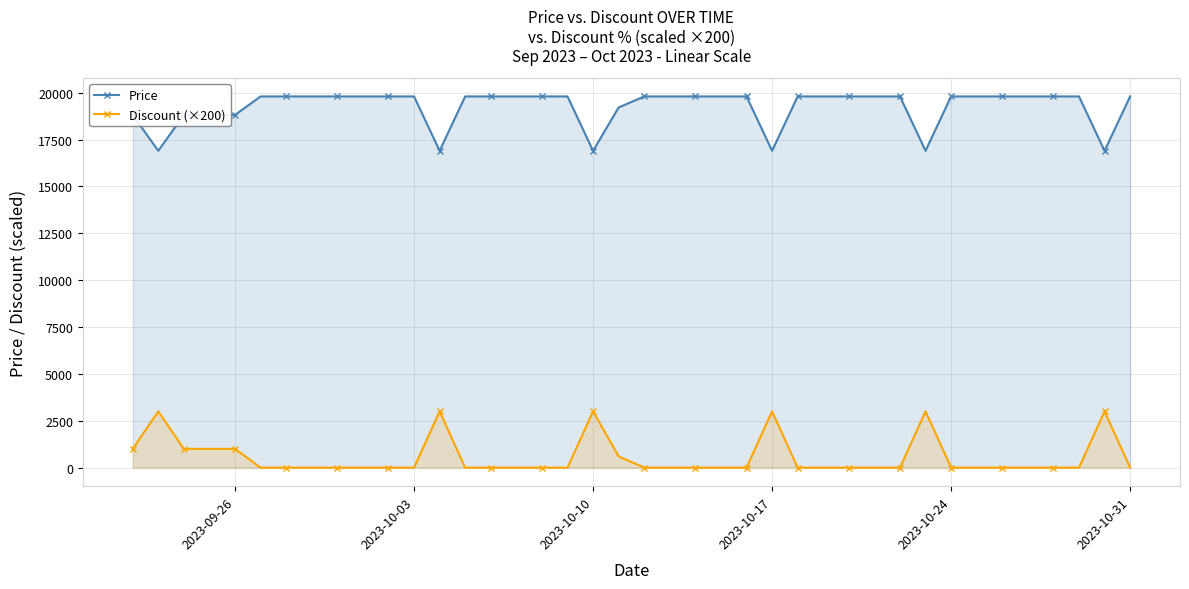

True or false: Discount (×200) has more than 2 points higher than both neighbors.

True